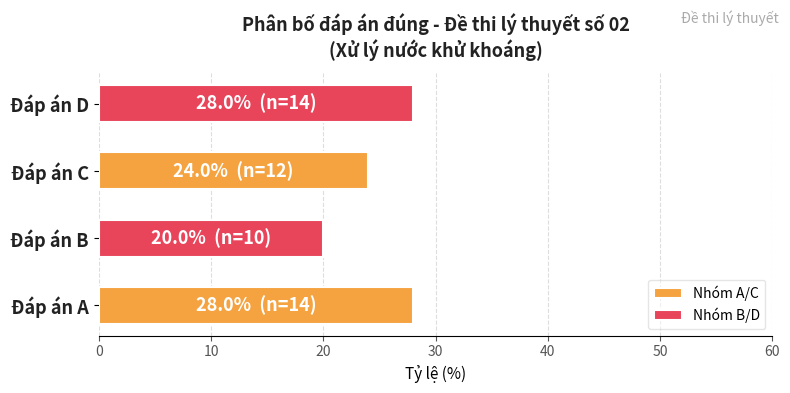

Between Đáp án A and Đáp án B, which is larger?

Đáp án A